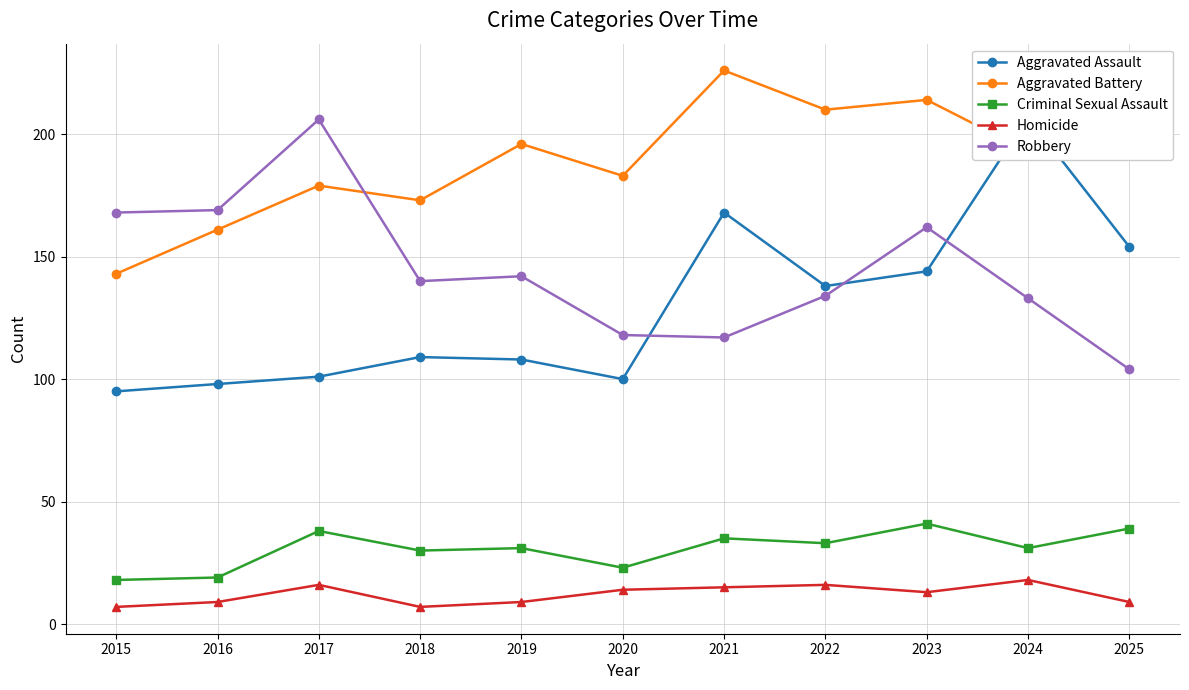

Rank the categories by Homicide value from highest to lowest.

2024, 2017, 2022, 2021, 2020, 2023, 2016, 2019, 2025, 2015, 2018